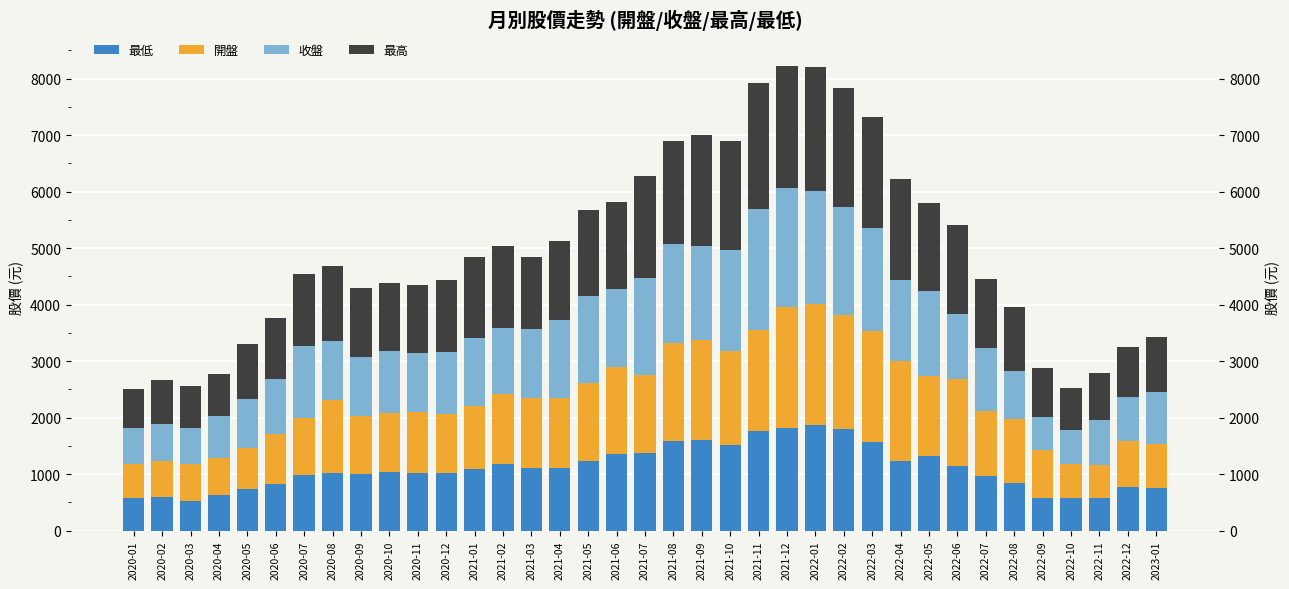

Between 2020-03 and 2020-05, which is larger?

2020-05